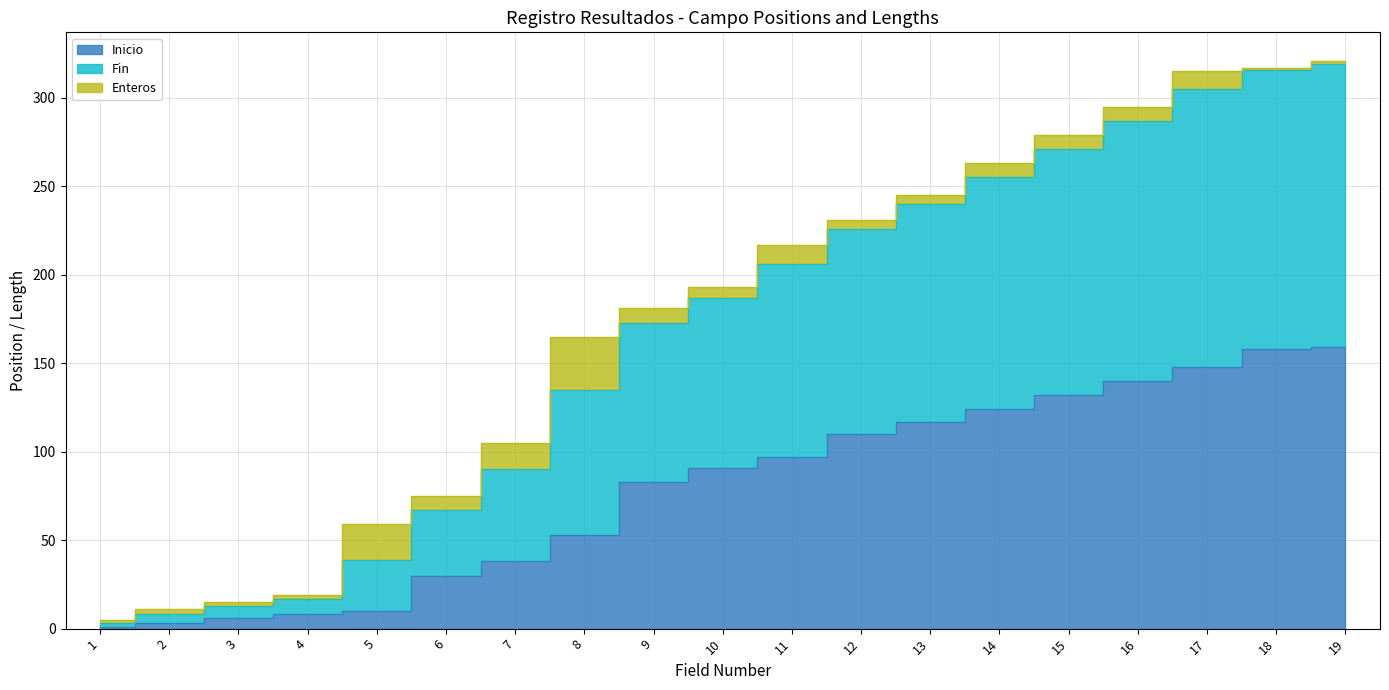

The Fin series shows 323 at 9. True or false?

False